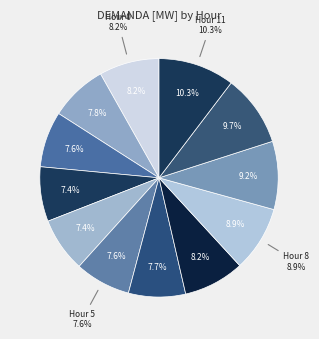

Does any single category account for the majority?

No